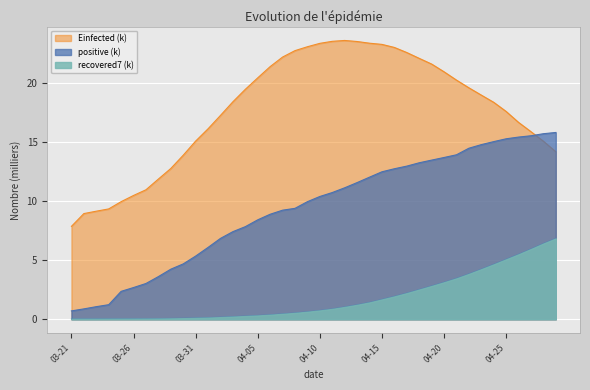

What is the value of the recovered7 point at the 25th from the left?

1.4